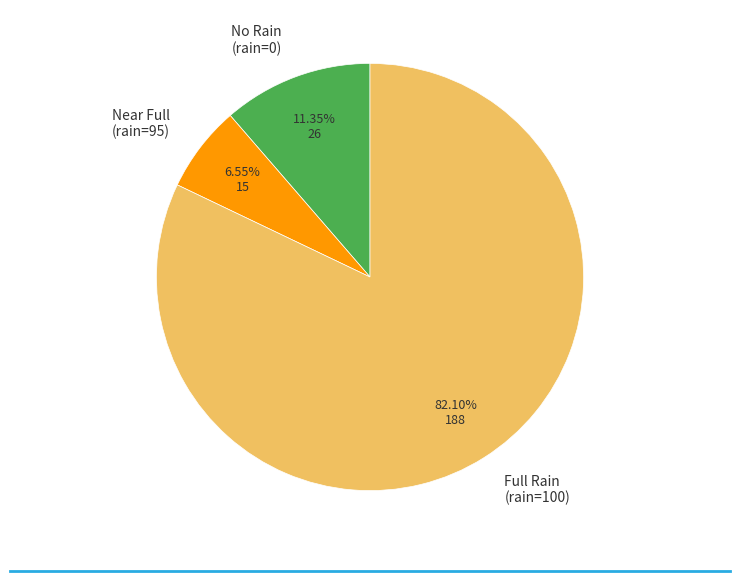

Which has a higher value, No Rain (rain=0) or Near Full (rain=95)?

No Rain (rain=0)